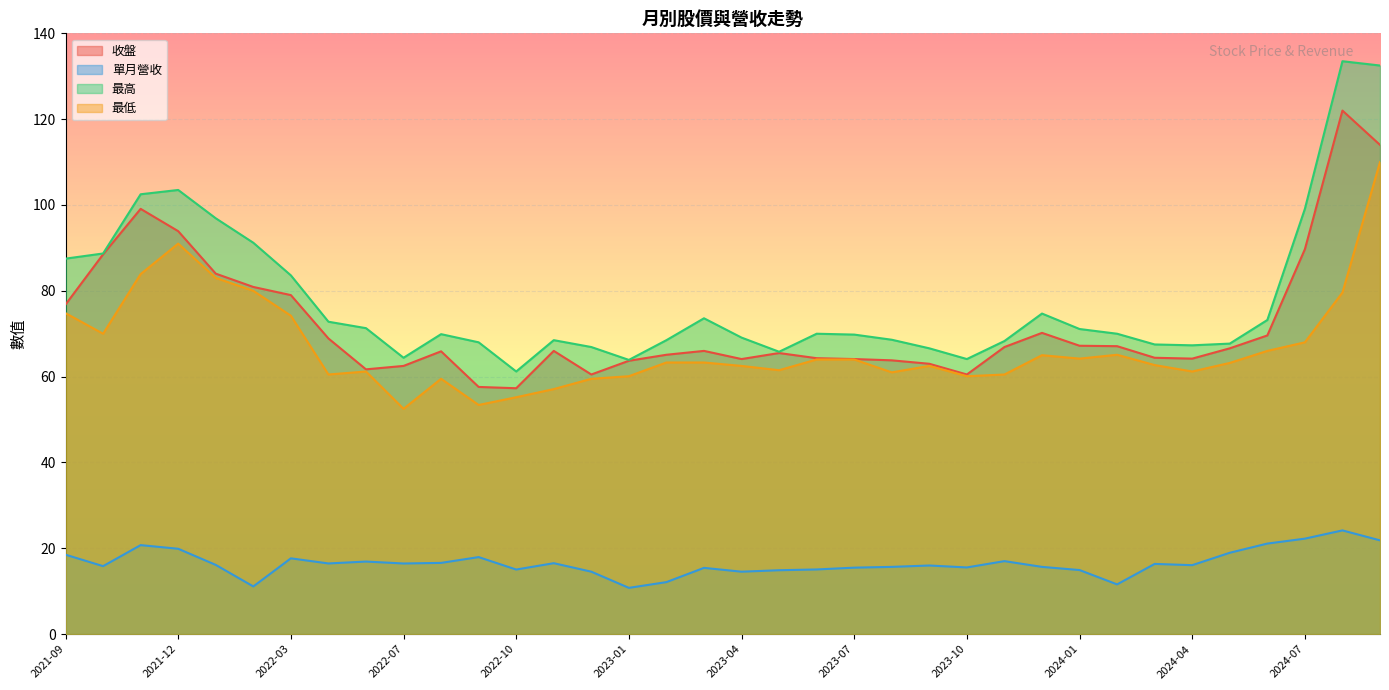

The 收盤 series shows 76.8 at 2021-09. True or false?

True